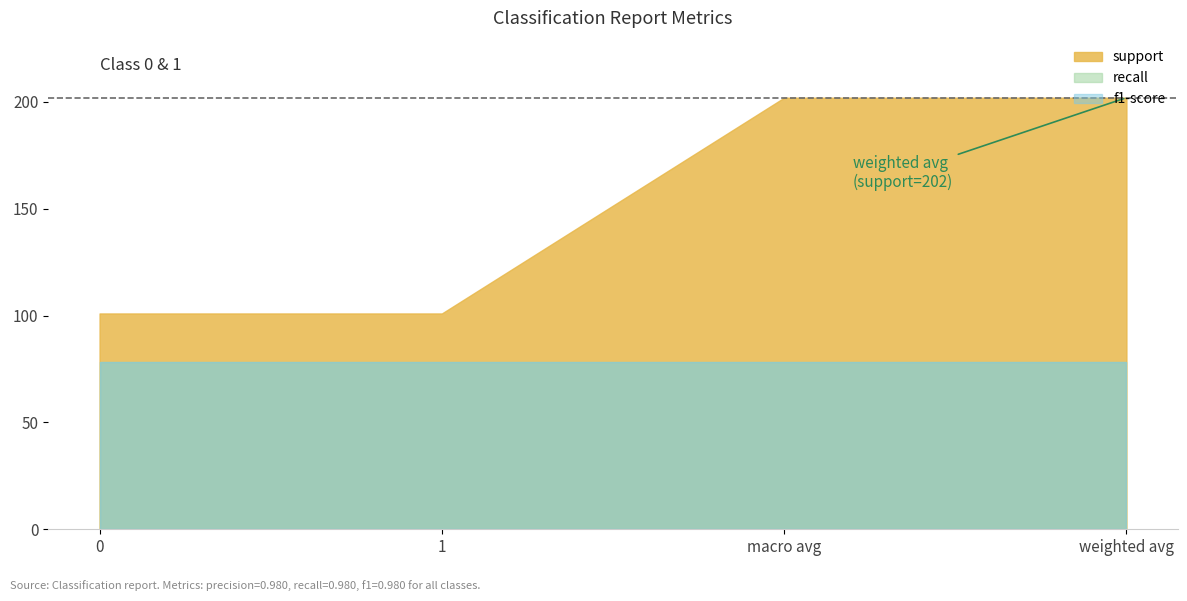

What is the average value of the recall series?

1.0